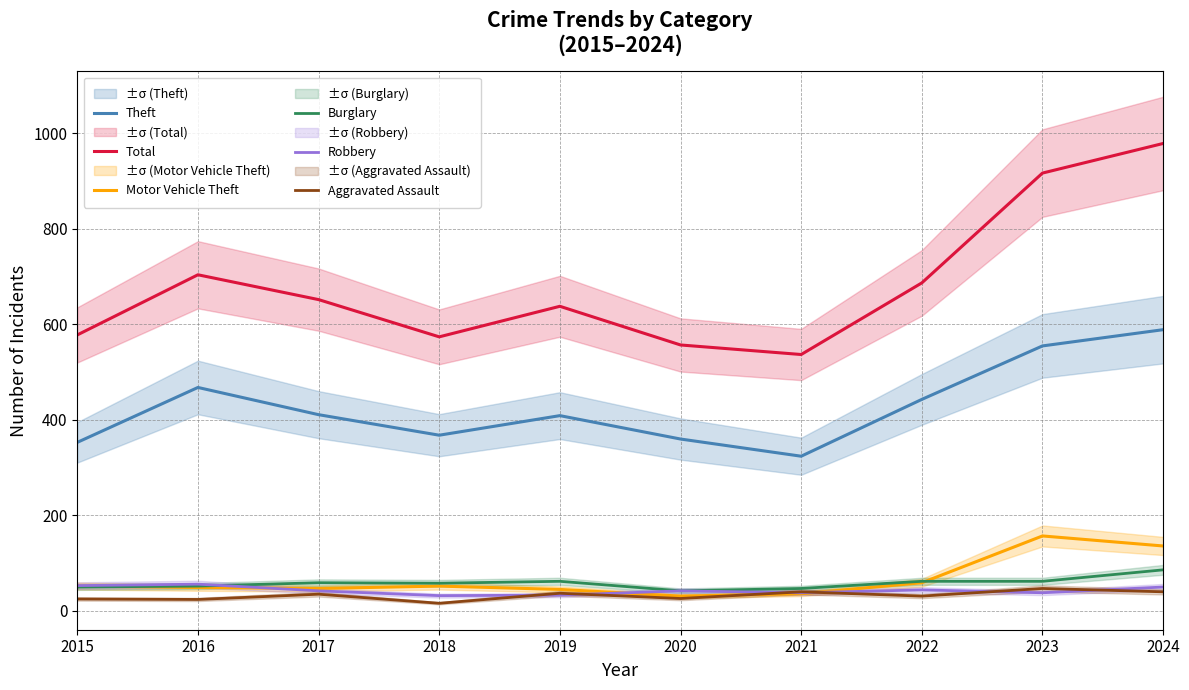

At which label does Robbery first exceed 42?

2015